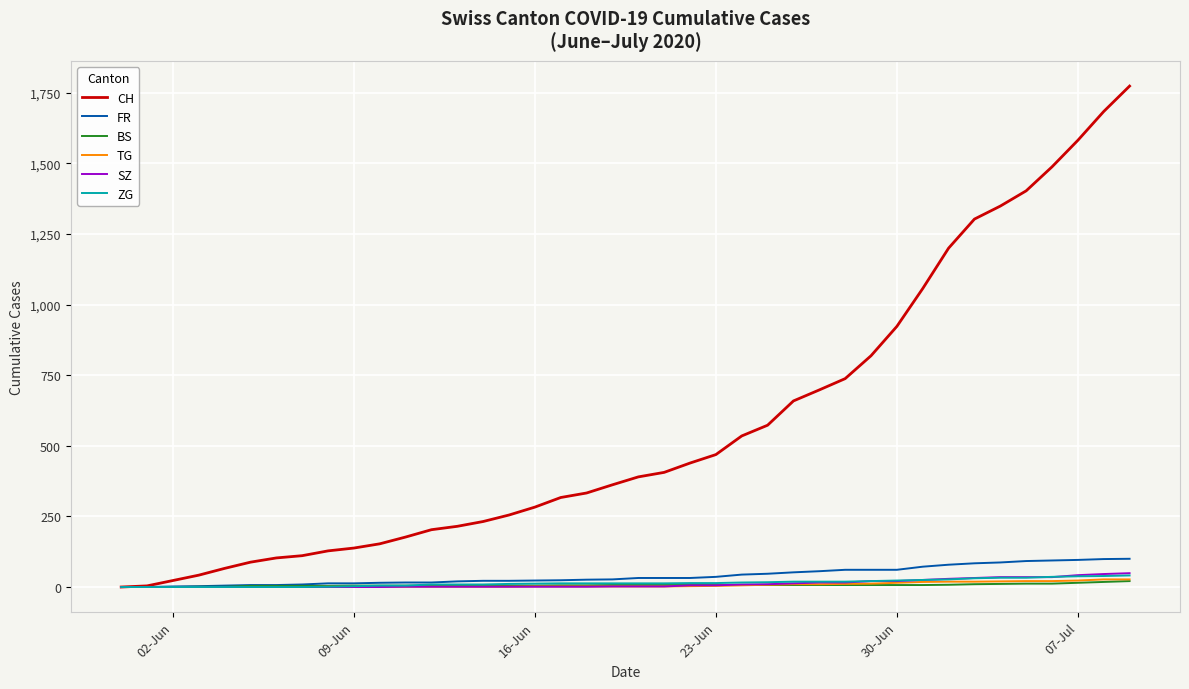

What is the greatest value displayed?

1774